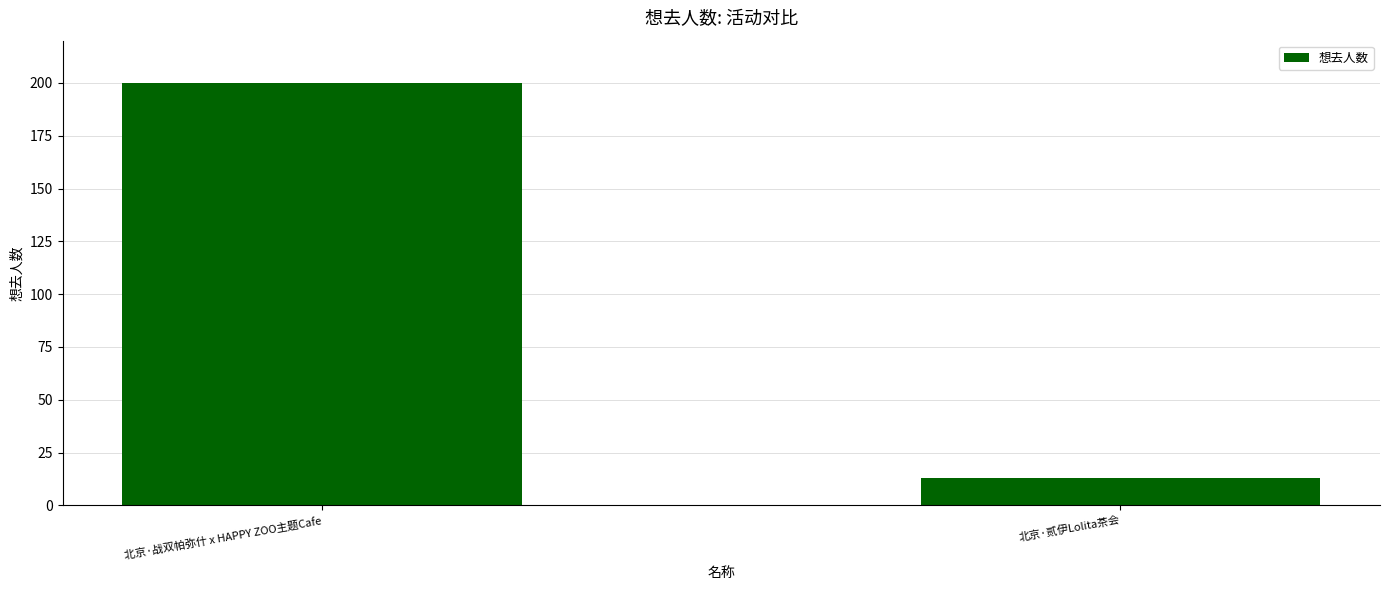

Which category has the highest value across all series?

北京·战双帕弥什 x HAPPY ZOO主题Cafe